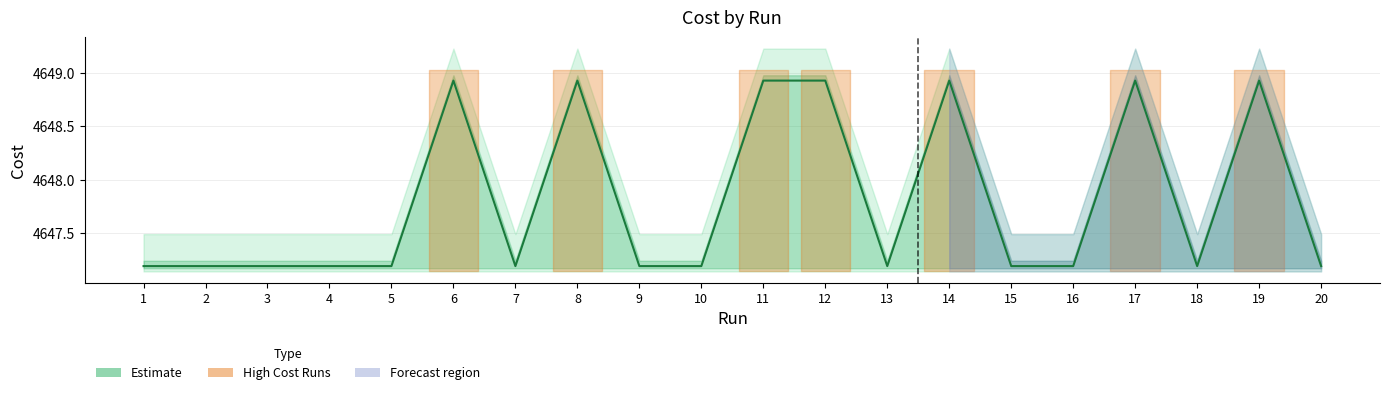

The value at 12 is 4648.9. True or false?

True